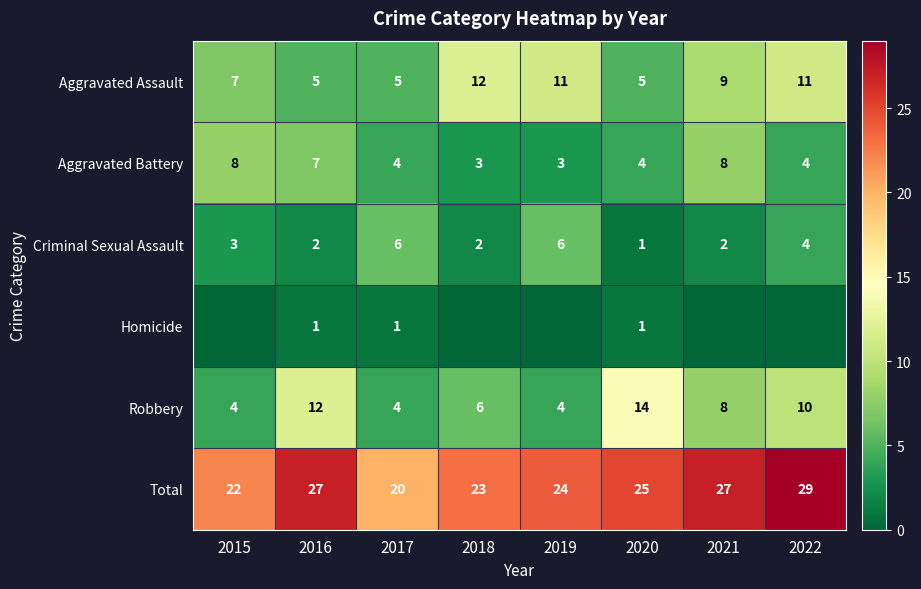

What is the average value of the Robbery series?

8